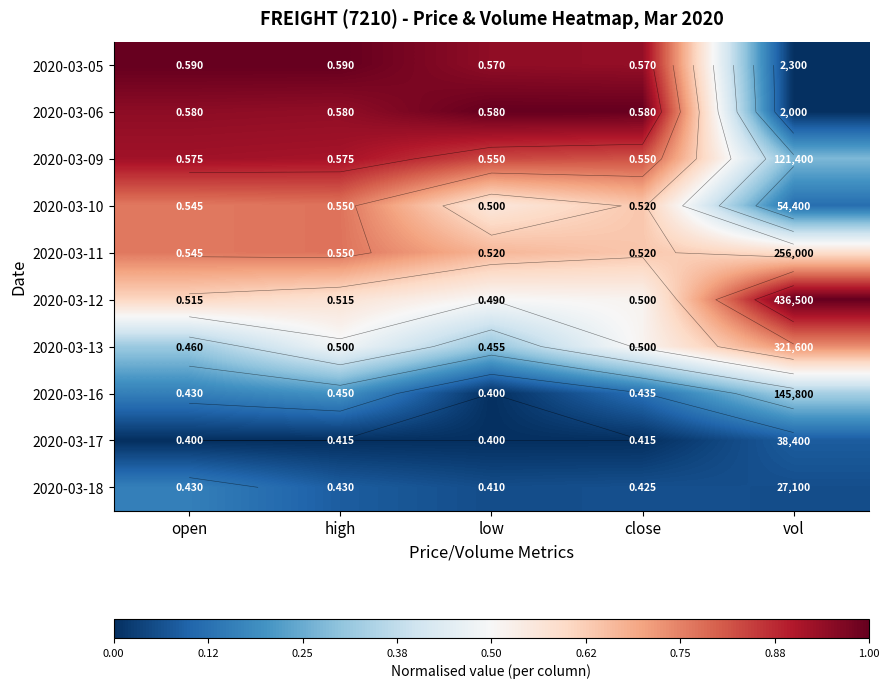

Between close and vol, which is larger?

close